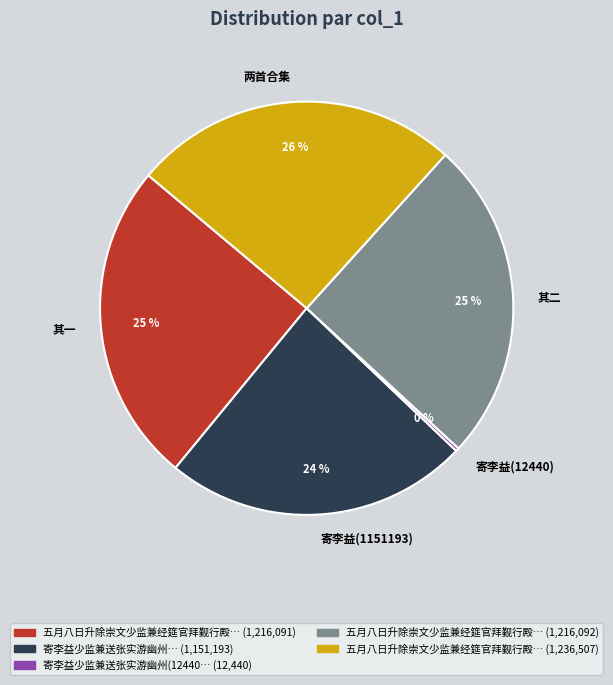

To the nearest percent, what is the difference between the 两首合集 and 寄李益(1151193) slice percentages?

2%